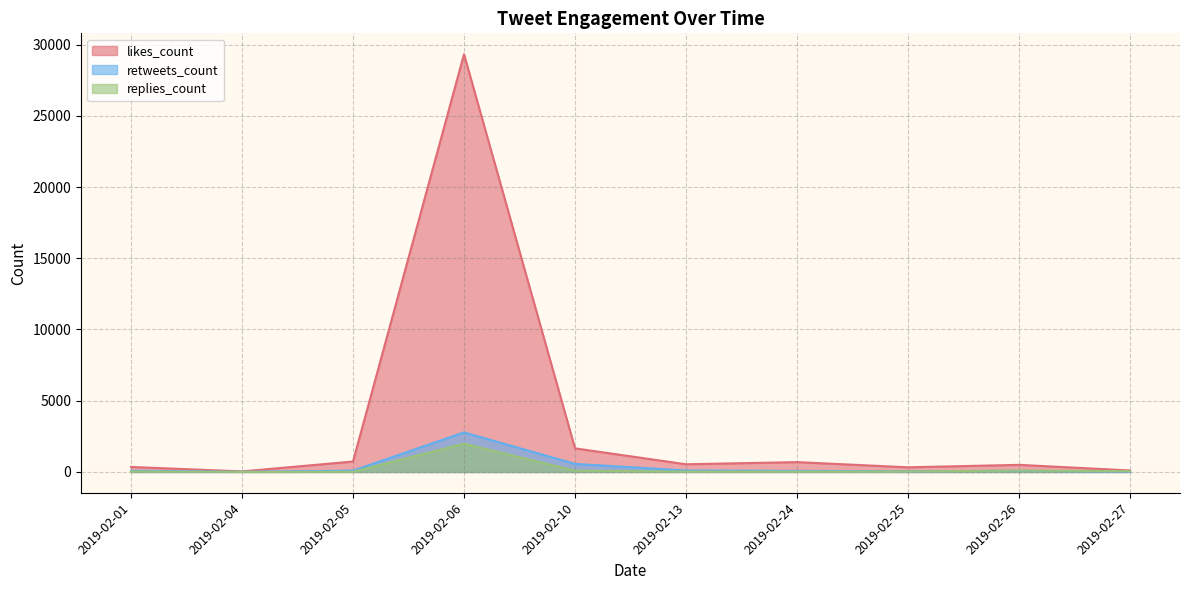

Rank the series at 2019-02-13 from lowest to highest value.

replies_count, retweets_count, likes_count